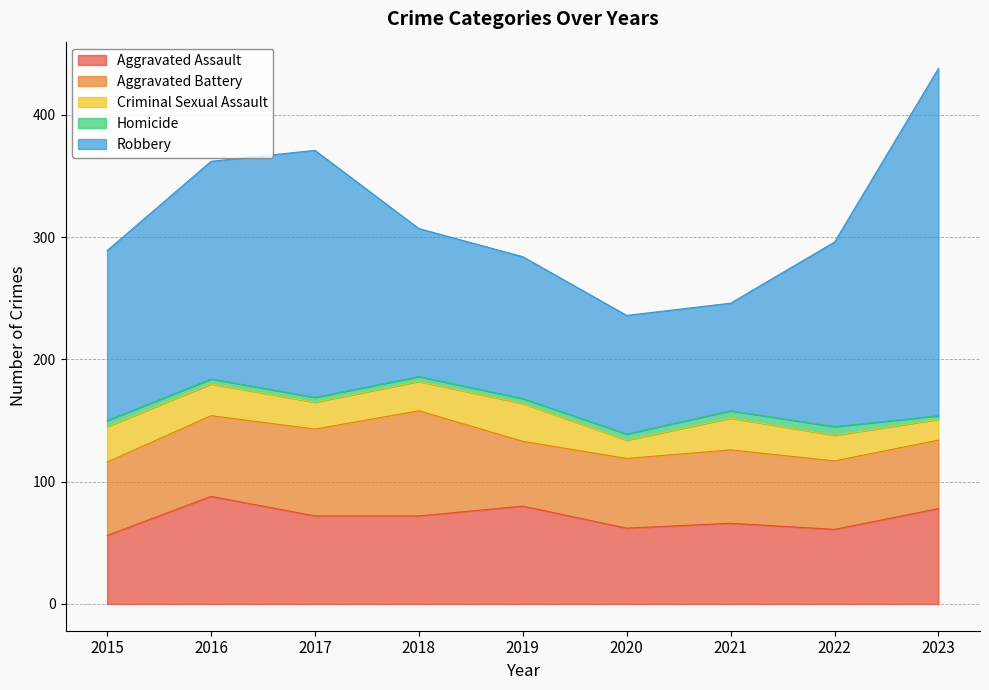

Where is the first local maximum for Robbery?

2017